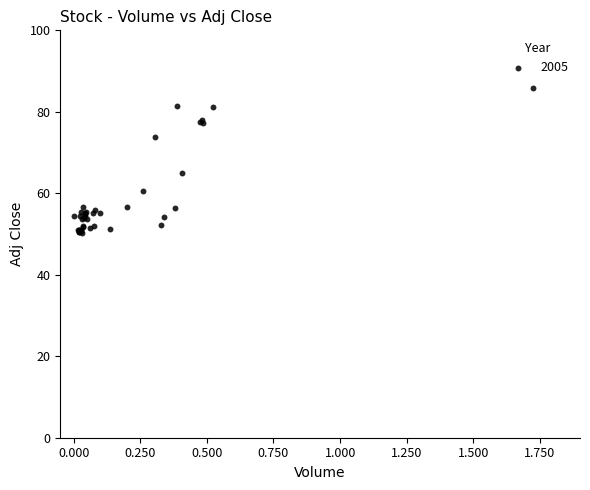

What Y value in the scatter plot is closest to 68?

64.9